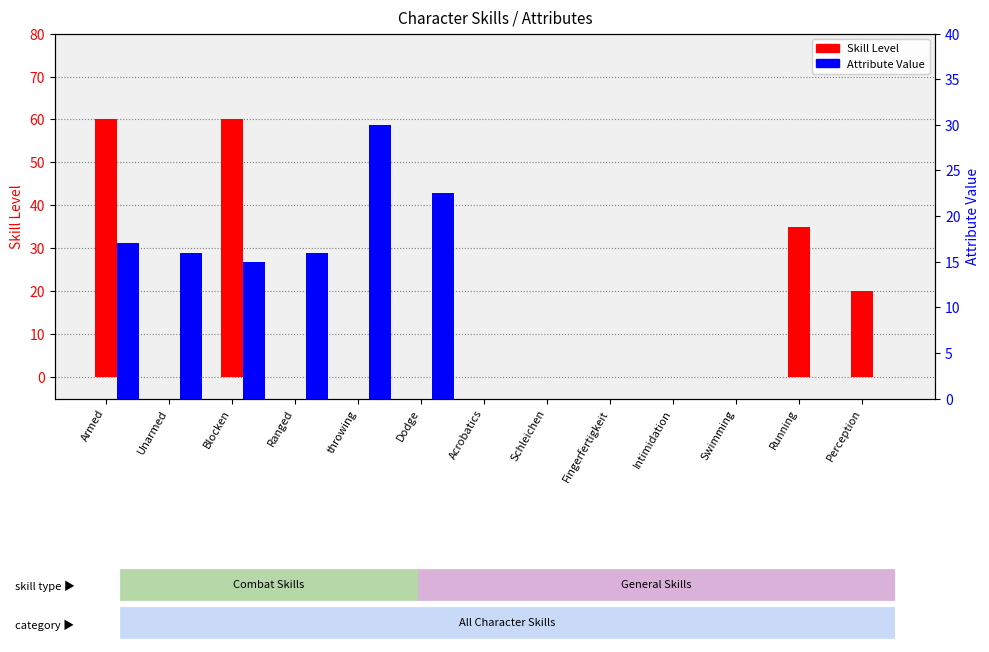

How many positive values does the Attribute Value series have?

6